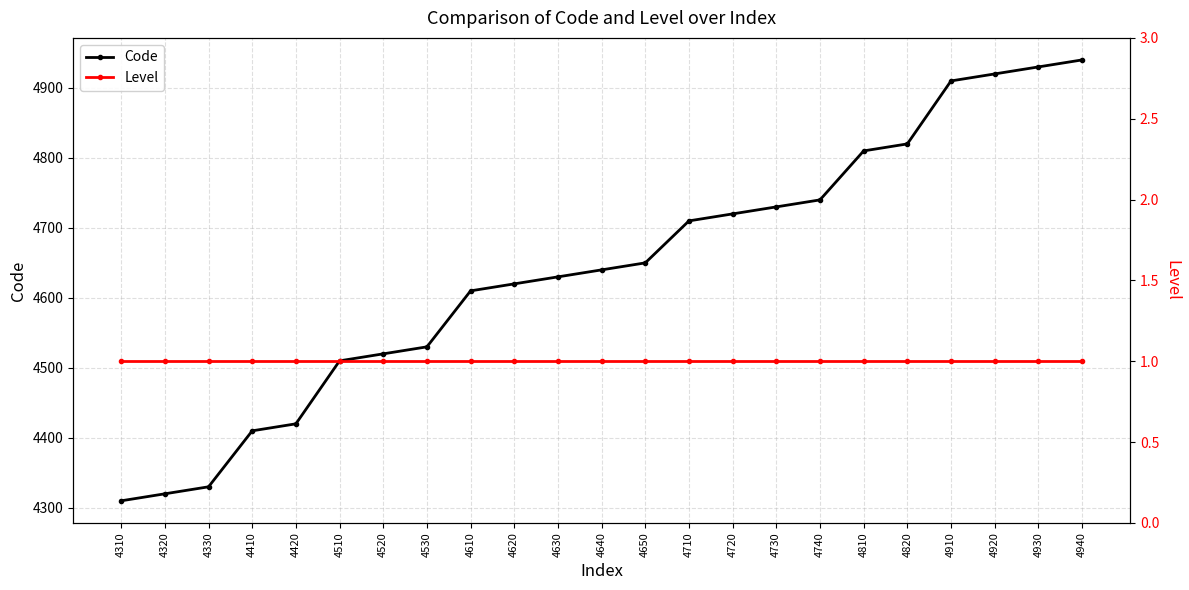

Where does the Code series first go above 4640?

4650